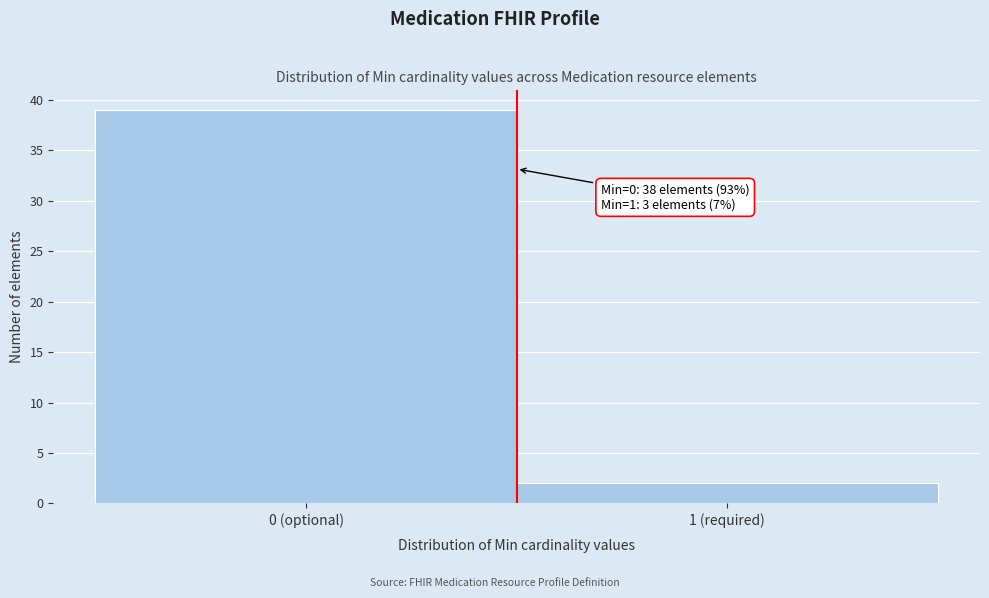

Reading right to left, transcribe all the data shown in this chart.

2	39